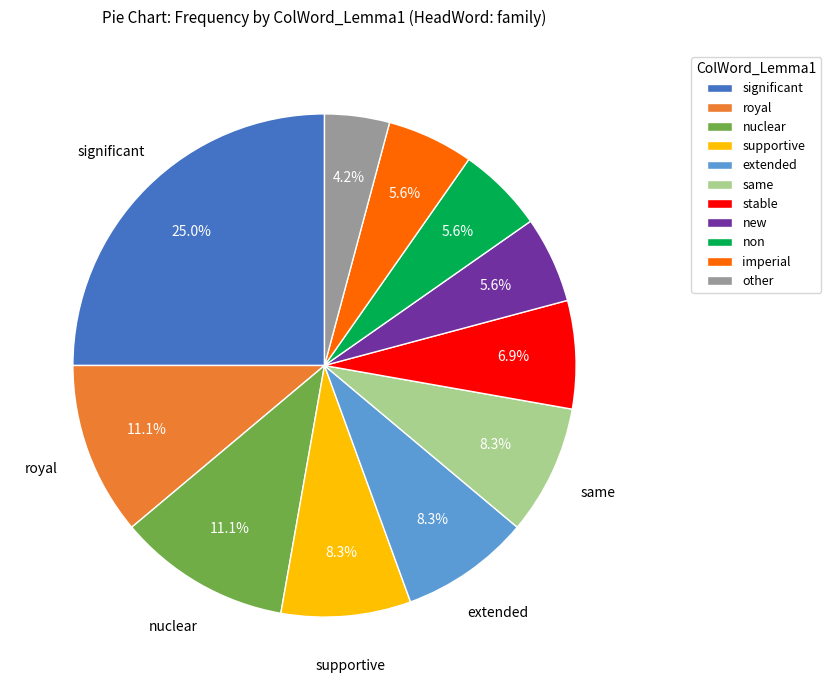

How much of the chart is everything except same?

91.7%